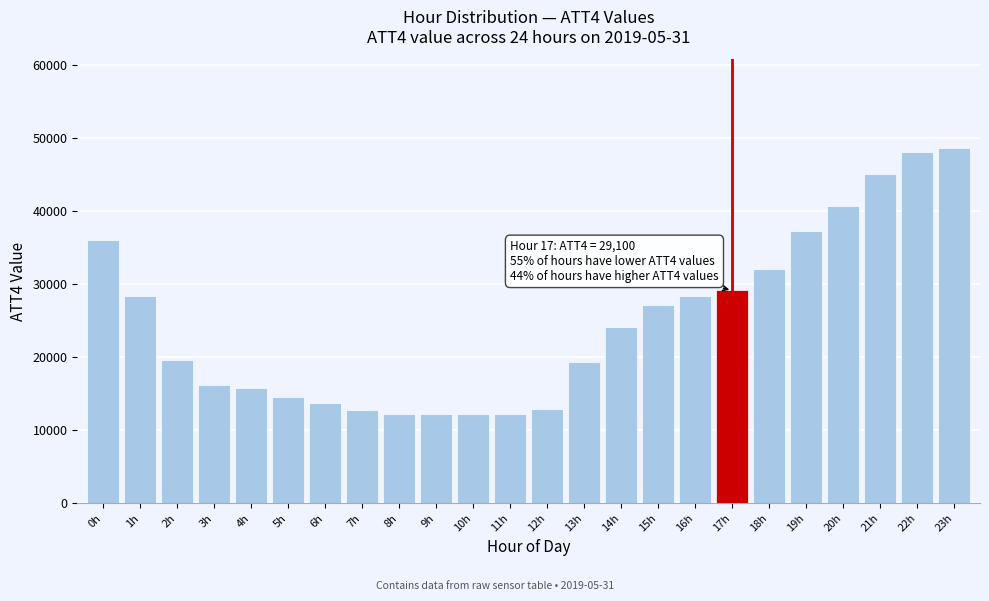

The value at 18h is 32000. True or false?

True